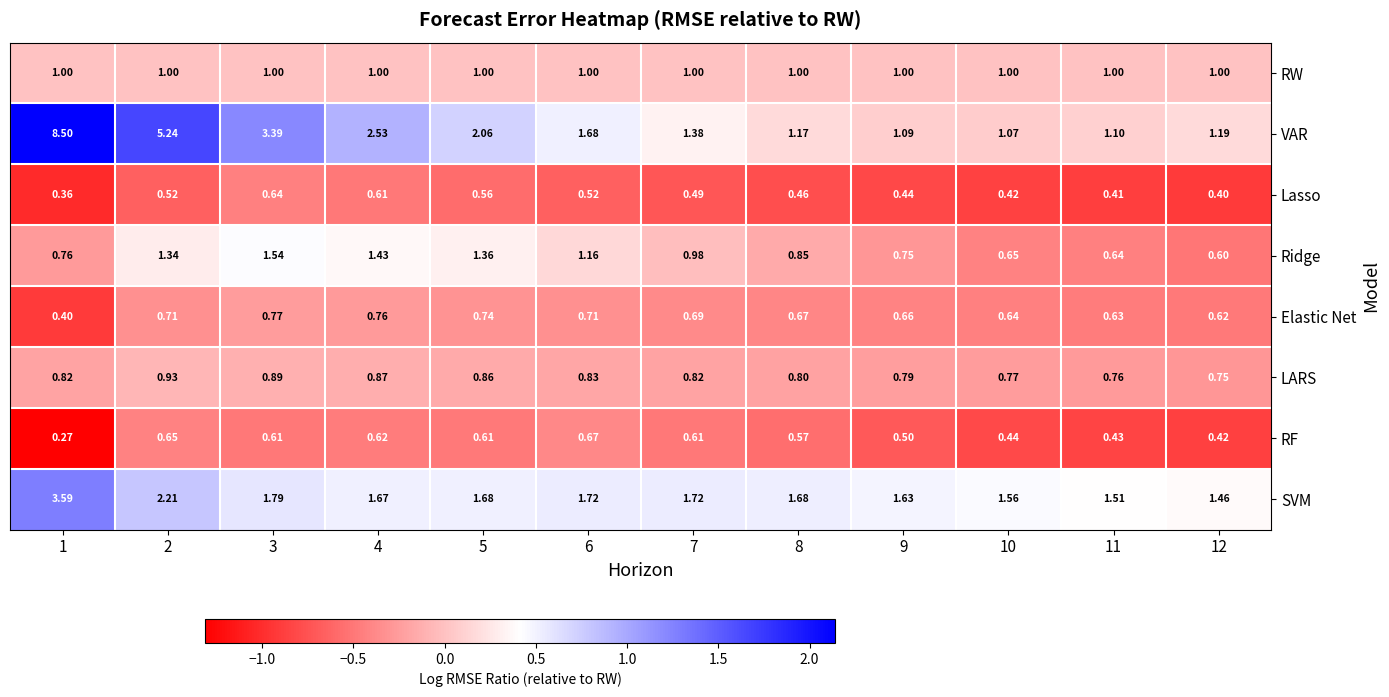

List the series in order of their peak value, lowest first.

Lasso, RF, Elastic Net, LARS, RW, Ridge, SVM, VAR